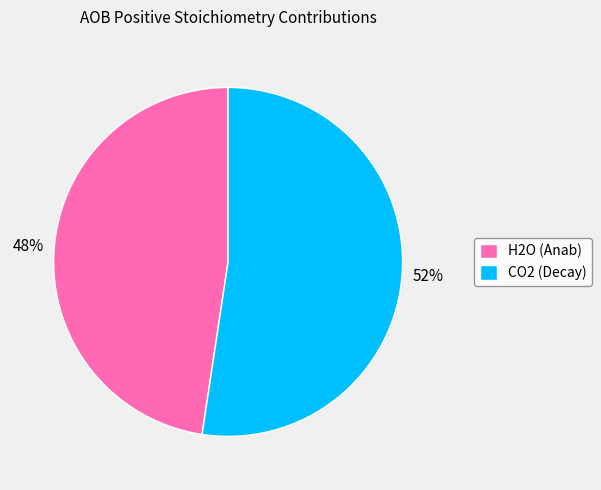

The CO2 (Decay) slice represents 47% of the pie. True or false?

False